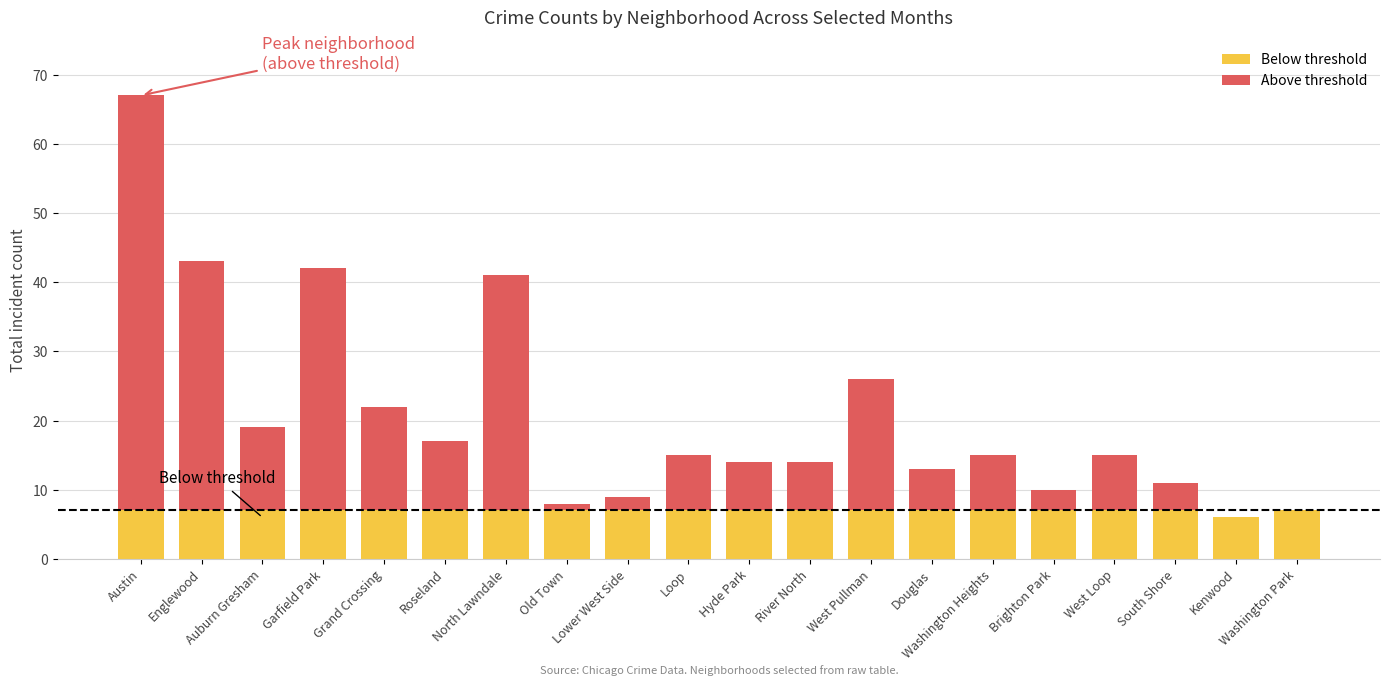

Are the bars horizontal?

No